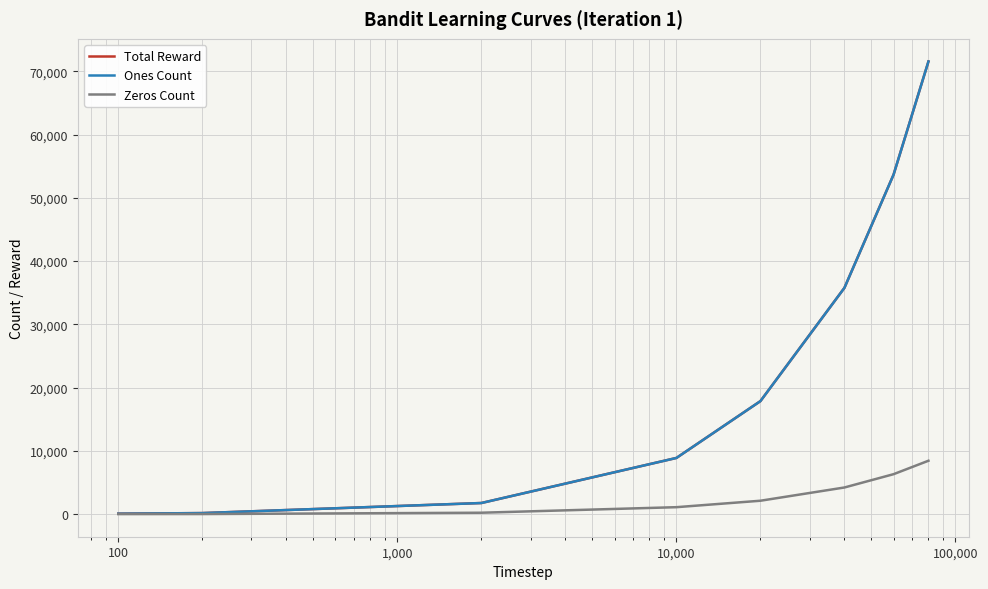

Does the chart display data point markers on the line(s)?

No